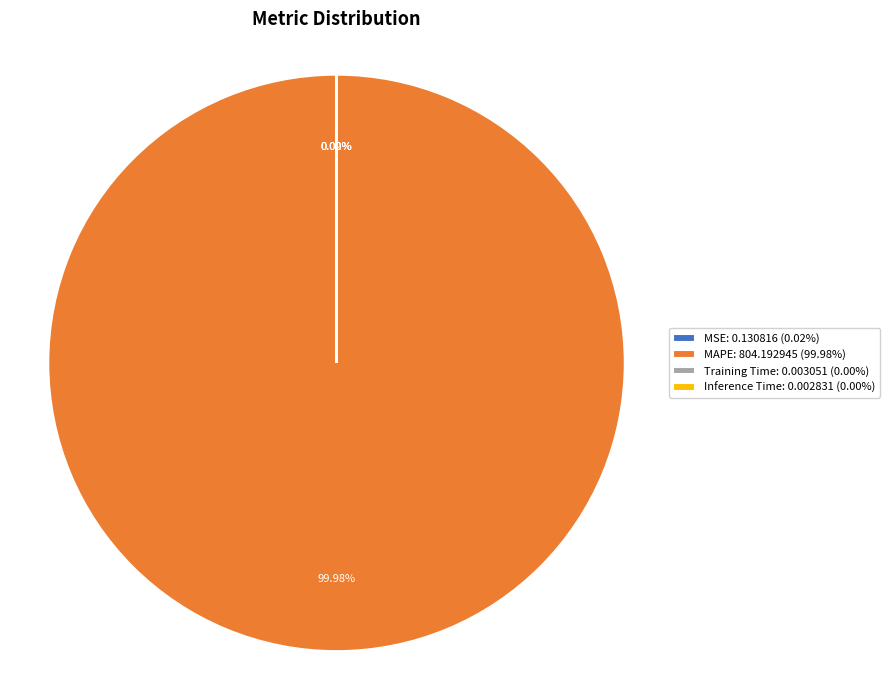

Is there any slice that represents more than half of the pie?

Yes